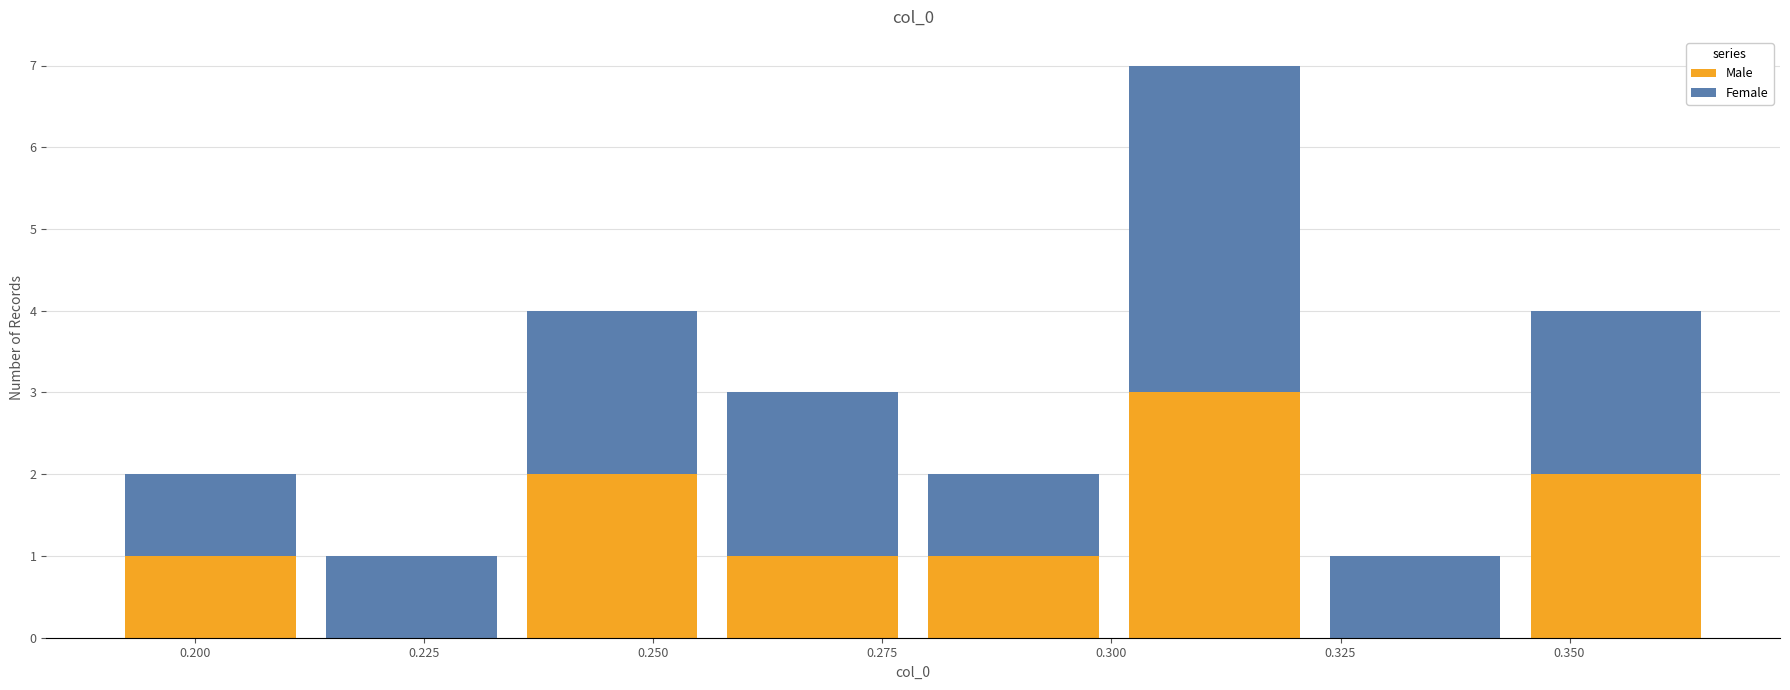

Reading left to right, list every stacked bar in this chart as the range it spans on the x-axis followed by its total height. Neither the bar edges nor the heights are printed on the chart, so give them approximately, as read against the axes.

0.190 to 0.215: 2
0.215 to 0.235: 1
0.235 to 0.255: 4
0.255 to 0.280: 3
0.280 to 0.300: 2
0.300 to 0.320: 7
0.320 to 0.345: 1
0.345 to 0.365: 4